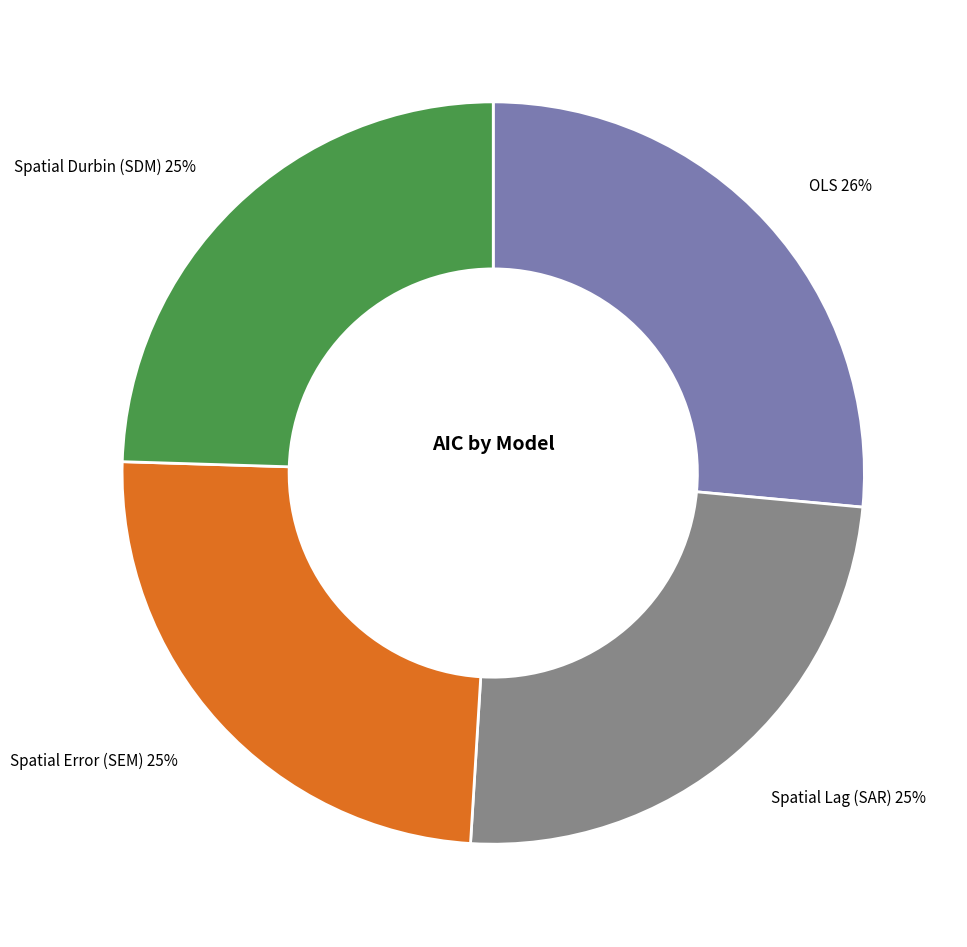

Is it true that Spatial Lag (SAR) is 17% of the pie?

False